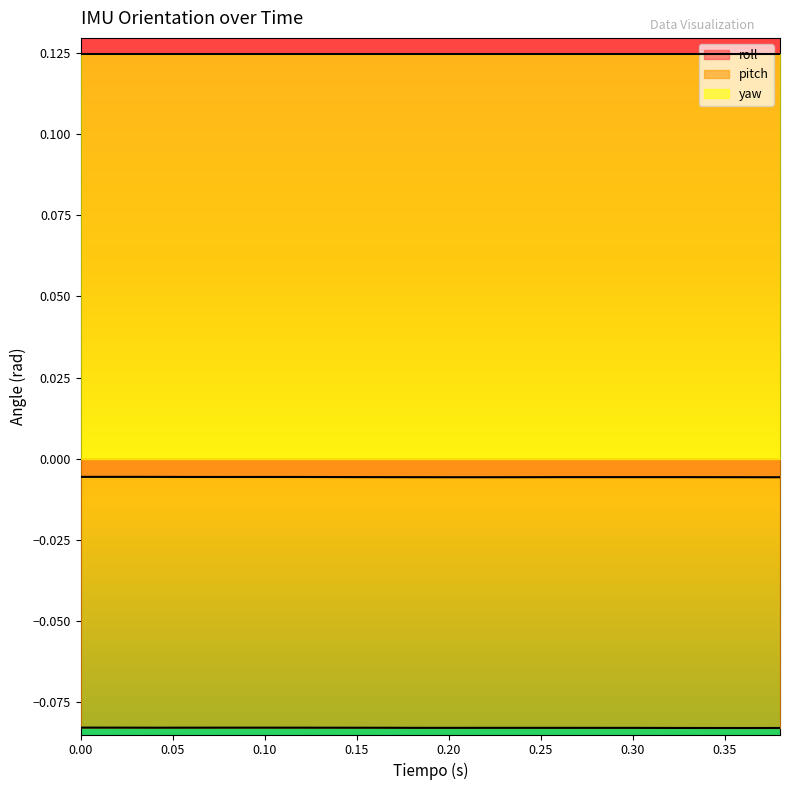

Which series has the largest total across all categories?

yaw